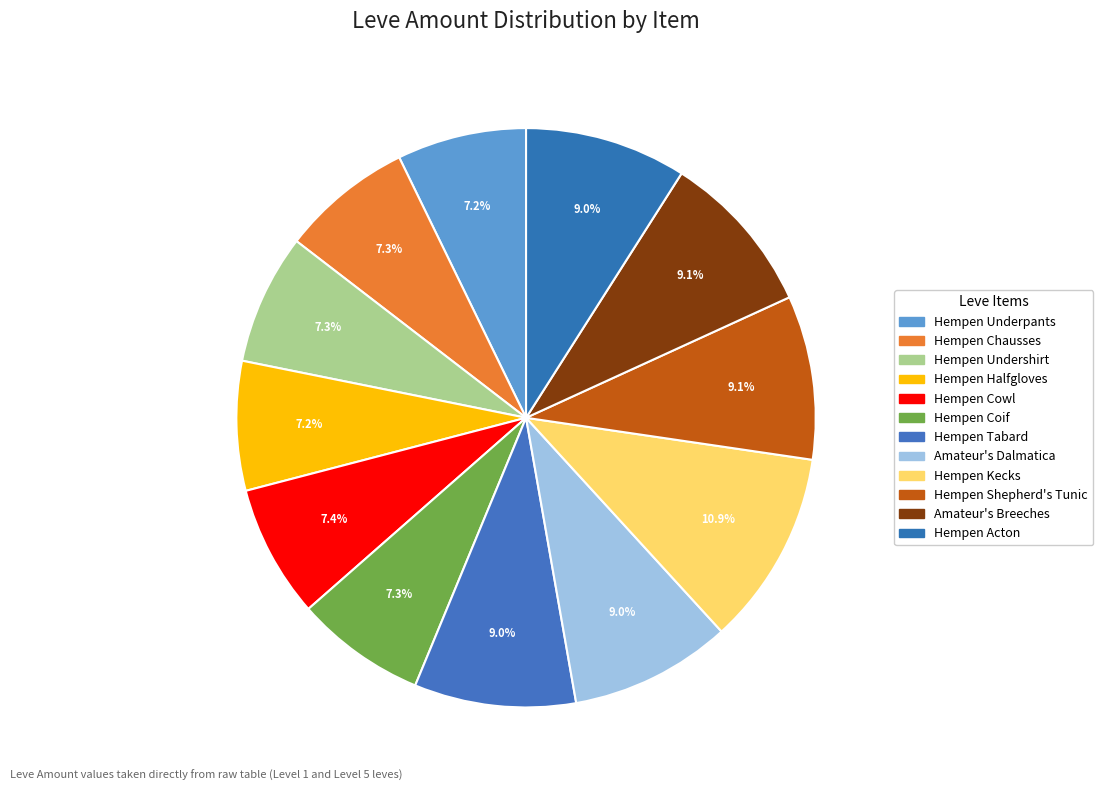

Is Hempen Acton the majority of the pie?

No